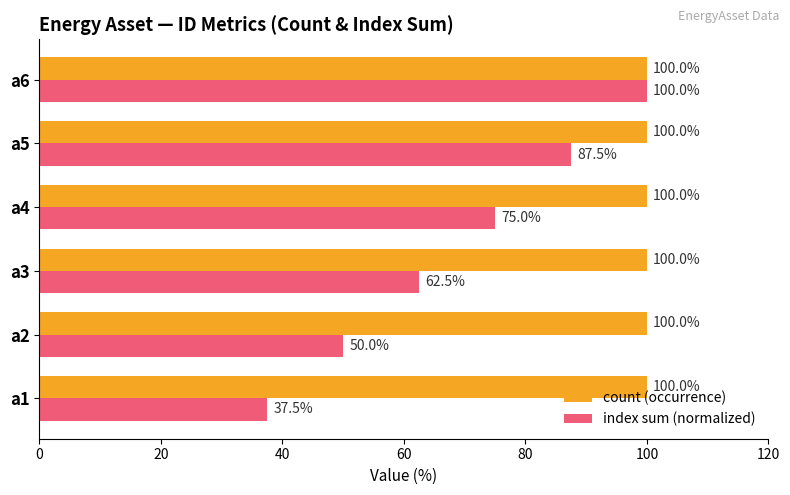

What is the highest value of the count (occurrence) series?

100.0